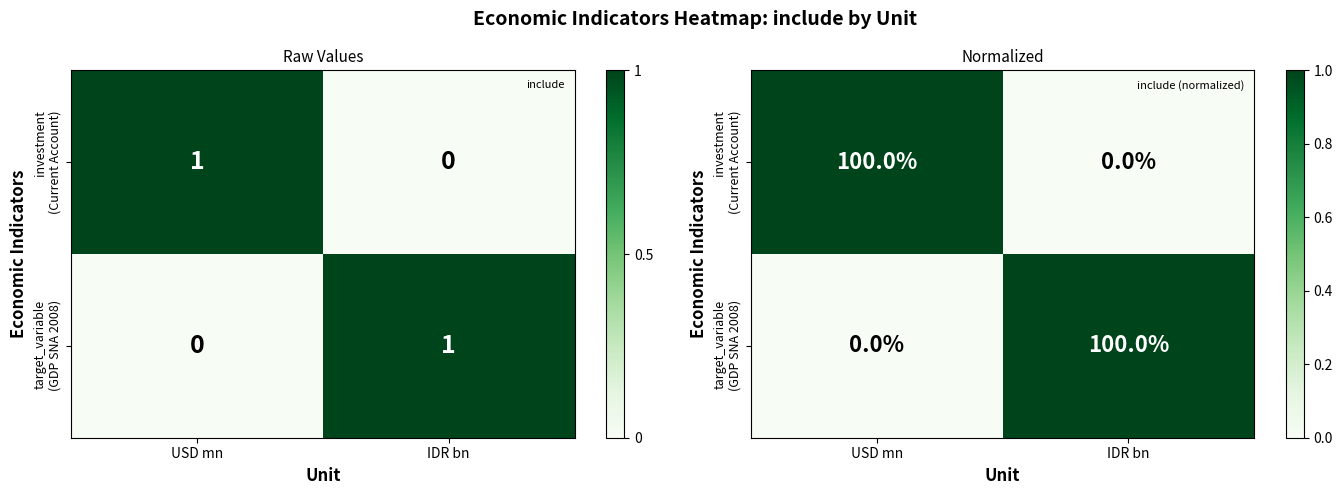

List the labels in order of investment (Current Account) value, smallest first.

IDR bn, USD mn